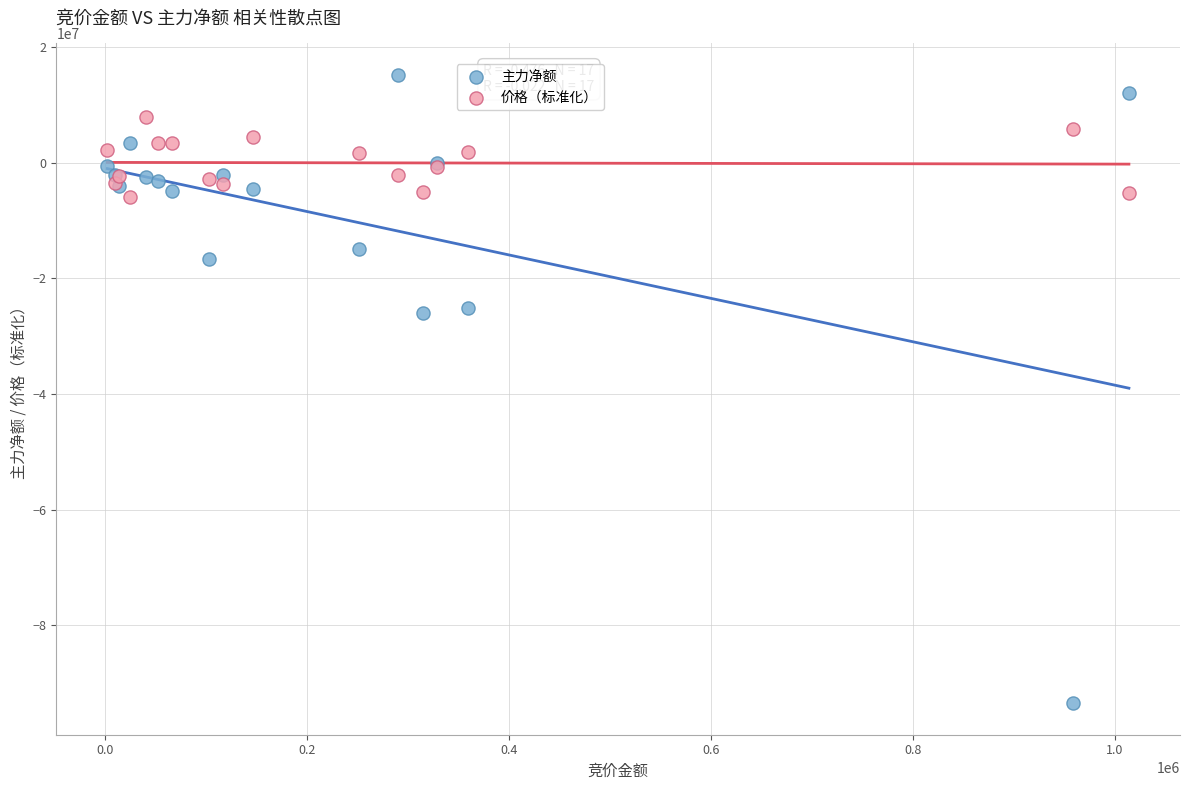

What are all the series names shown in the legend?

主力净额, 价格（标准化）